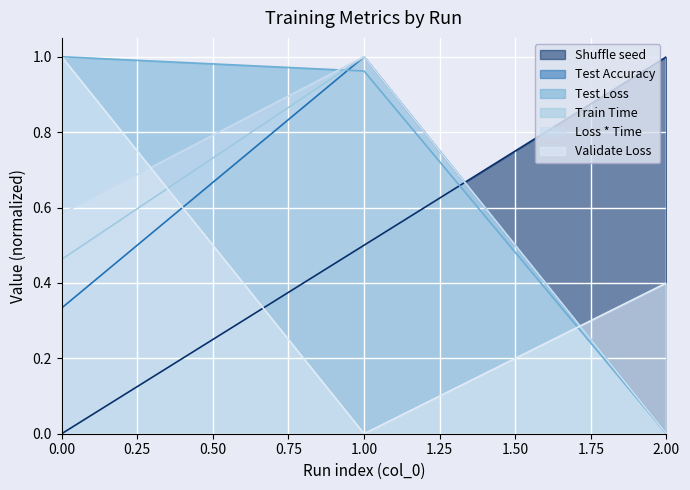

What value does the Shuffle seed series have at 1?

0.5